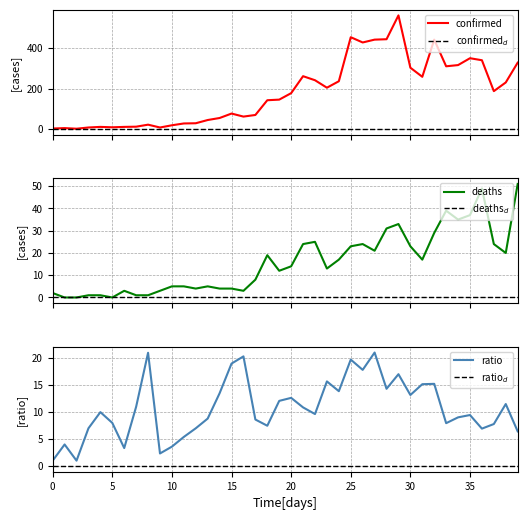

What is the difference between the confirmed values at 12 and 39?

300.0